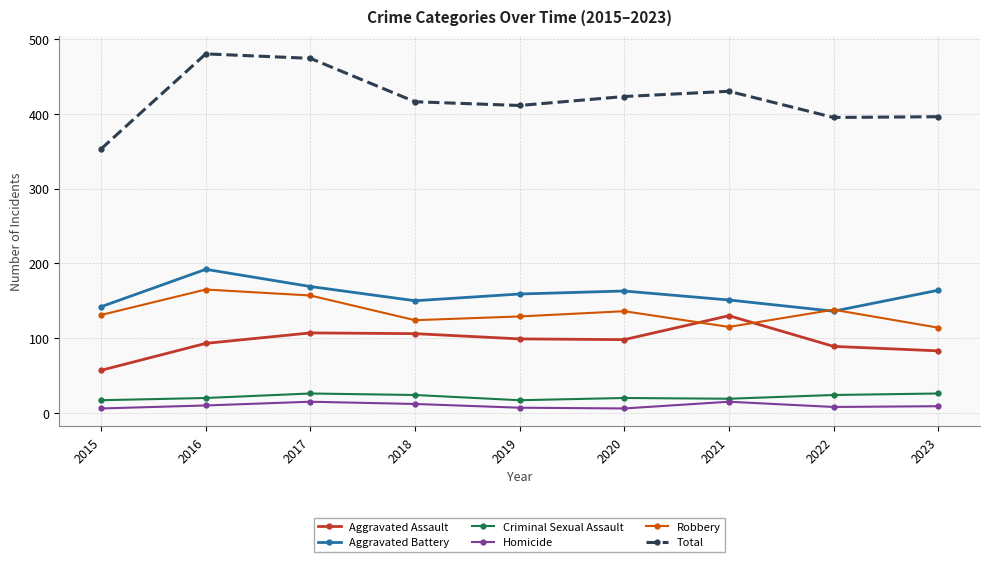

What is the difference between the Robbery values at 2016 and 2018?

41